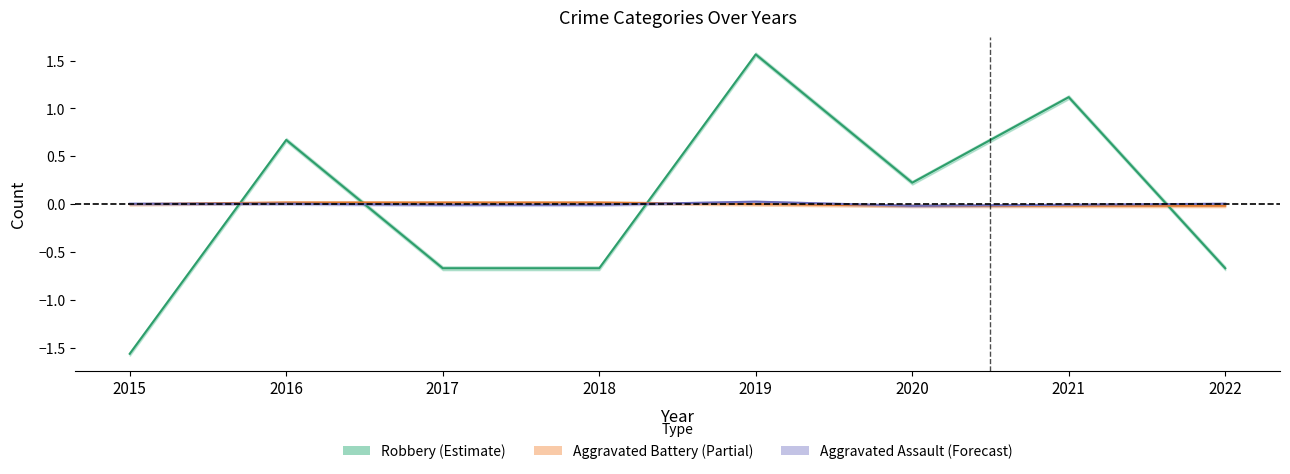

Reading left to right, list all the values displayed in this chart.

Aggravated Assault: 2015=0.0	2016=0.0	2017=-0.0	2018=-0.0	2019=0.0	2020=-0.0	2021=-0.0	2022=0.0
Aggravated Battery: 2015=0.0	2016=0.0	2017=0.0	2018=0.0	2019=0.0	2020=-0.0	2021=-0.0	2022=-0.0
Robbery: 2015=-1.6	2016=0.7	2017=-0.7	2018=-0.7	2019=1.6	2020=0.2	2021=1.1	2022=-0.7